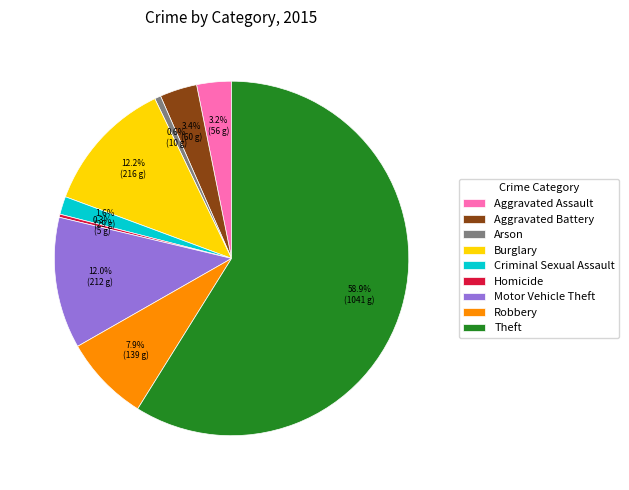

What is the ratio of the value at Theft to the value at Arson?

104.1